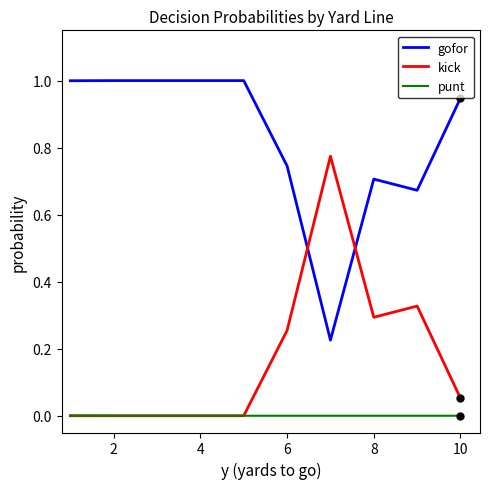

How many lines are shown in the chart?

3